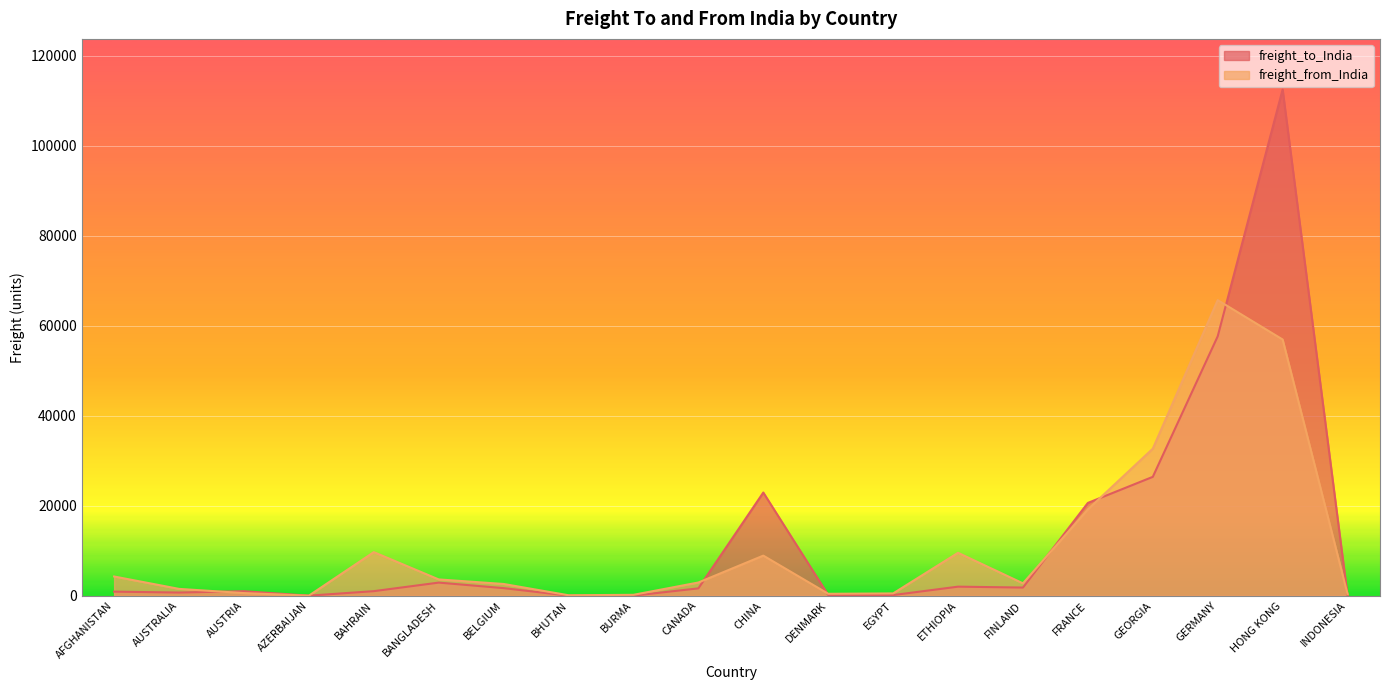

The value of freight_from_India at BANGLADESH is 3607.7. True or false?

True